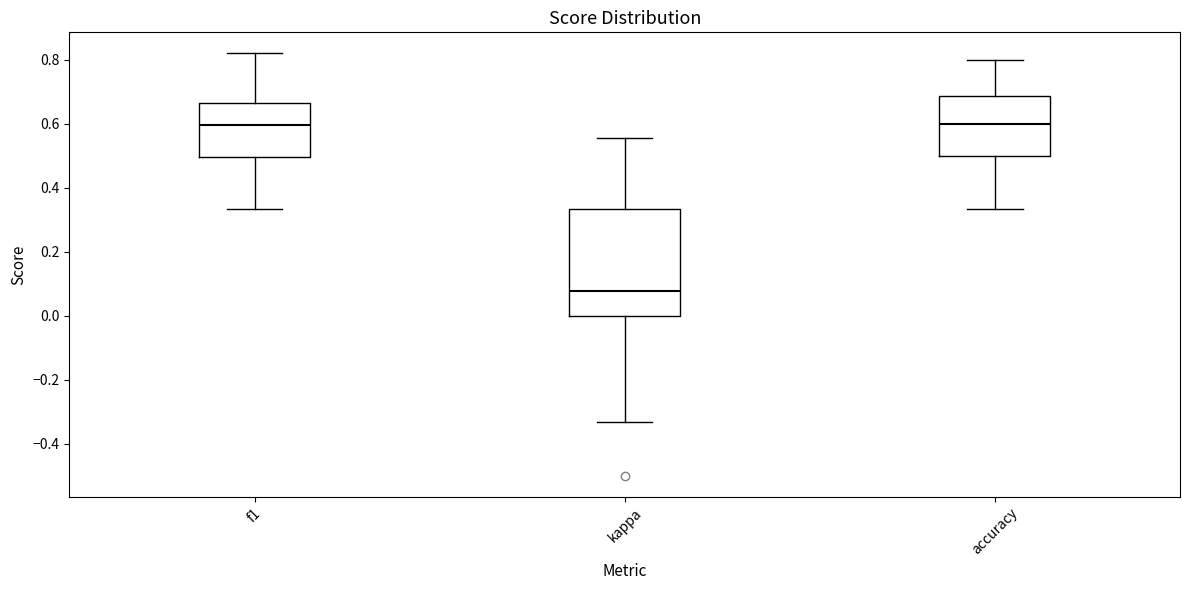

Reading left to right, transcribe this box plot: for each box, give where its median line is, the range the box spans, and where its two whiskers end, as read against the y-axis. The values are not printed on the chart, so give them approximately, as read against the axis.

f1: median 0.60, box 0.50 to 0.66, whiskers 0.34 to 0.82
kappa: median 0.08, box 0.00 to 0.34, whiskers -0.34 to 0.56
accuracy: median 0.60, box 0.50 to 0.68, whiskers 0.34 to 0.80